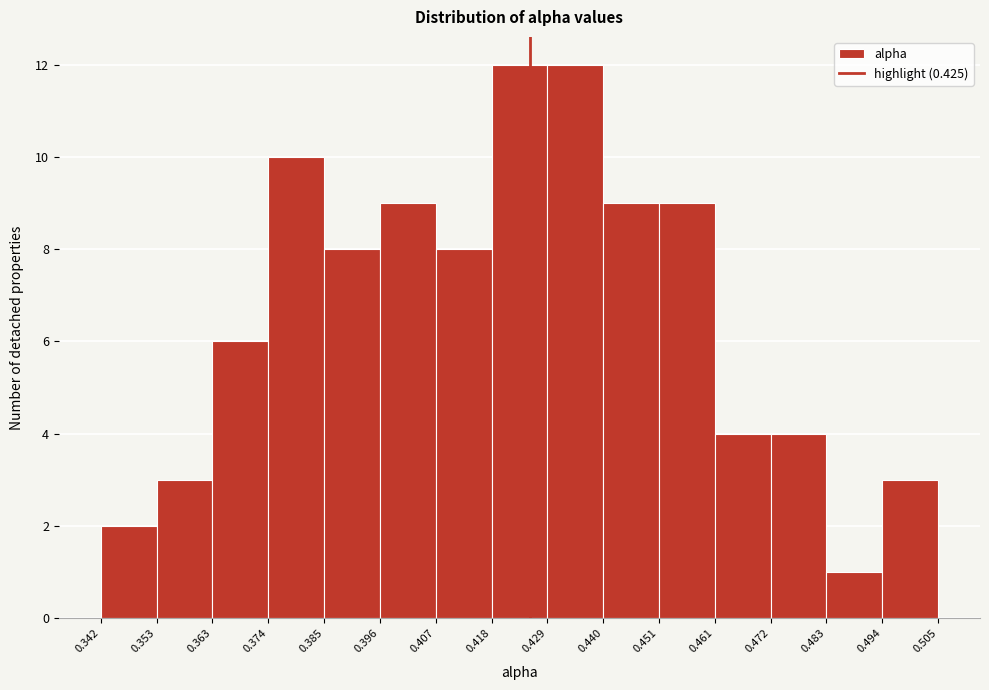

Reading left to right, transcribe this chart: for each bar, give the range it covers on the x-axis and its height. The values are not printed on the chart, so give them approximately, as read against the axis.

0.342 to 0.353: 2
0.353 to 0.363: 3
0.363 to 0.374: 6
0.374 to 0.385: 10
0.385 to 0.396: 8
0.396 to 0.407: 9
0.407 to 0.418: 8
0.418 to 0.429: 12
0.429 to 0.440: 12
0.440 to 0.451: 9
0.451 to 0.461: 9
0.461 to 0.472: 4
0.472 to 0.483: 4
0.483 to 0.494: 1
0.494 to 0.505: 3